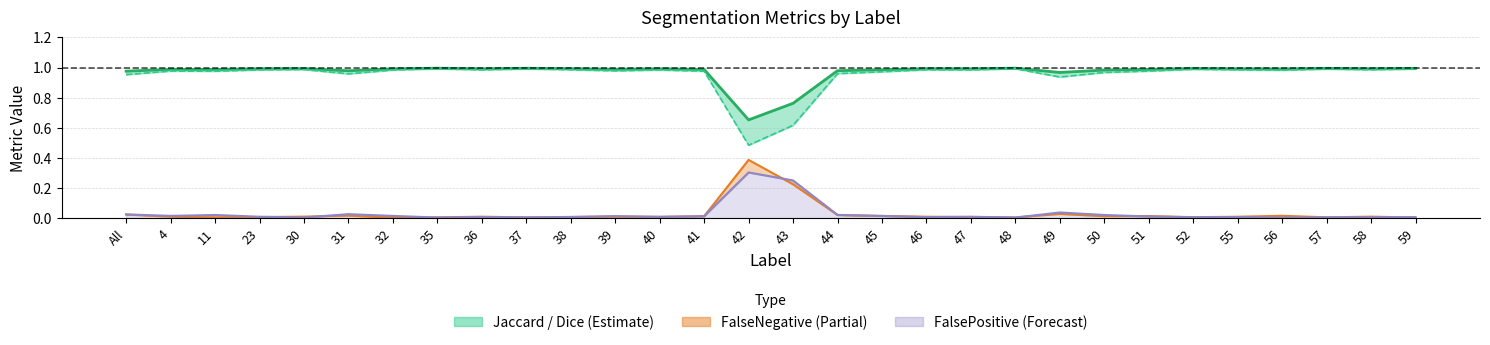

Reading left to right, what are all the values shown in this chart?

Dice: All=1.0	4=1.0	11=1.0	23=1.0	30=1.0	31=1.0	32=1.0	35=1.0	36=1.0	37=1.0	38=1.0	39=1.0	40=1.0	41=1.0	42=0.7	43=0.8	44=1.0	45=1.0	46=1.0	47=1.0	48=1.0	49=1.0	50=1.0	51=1.0	52=1.0	55=1.0	56=1.0	57=1.0	58=1.0	59=1.0
Jaccard line: All=1.0	4=1.0	11=1.0	23=1.0	30=1.0	31=1.0	32=1.0	35=1.0	36=1.0	37=1.0	38=1.0	39=1.0	40=1.0	41=1.0	42=0.5	43=0.6	44=1.0	45=1.0	46=1.0	47=1.0	48=1.0	49=0.9	50=1.0	51=1.0	52=1.0	55=1.0	56=1.0	57=1.0	58=1.0	59=1.0
FalseNegative line: All=0.0	4=0.0	11=0.0	23=0.0	30=0.0	31=0.0	32=0.0	35=0.0	36=0.0	37=0.0	38=0.0	39=0.0	40=0.0	41=0.0	42=0.4	43=0.2	44=0.0	45=0.0	46=0.0	47=0.0	48=0.0	49=0.0	50=0.0	51=0.0	52=0.0	55=0.0	56=0.0	57=0.0	58=0.0	59=0.0
FalsePositive line: All=0.0	4=0.0	11=0.0	23=0.0	30=0.0	31=0.0	32=0.0	35=0.0	36=0.0	37=0.0	38=0.0	39=0.0	40=0.0	41=0.0	42=0.3	43=0.2	44=0.0	45=0.0	46=0.0	47=0.0	48=0.0	49=0.0	50=0.0	51=0.0	52=0.0	55=0.0	56=0.0	57=0.0	58=0.0	59=0.0